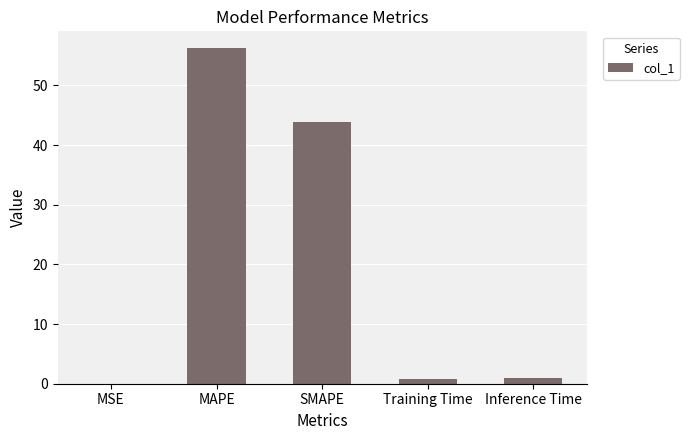

Count the number of categories in the chart.

5